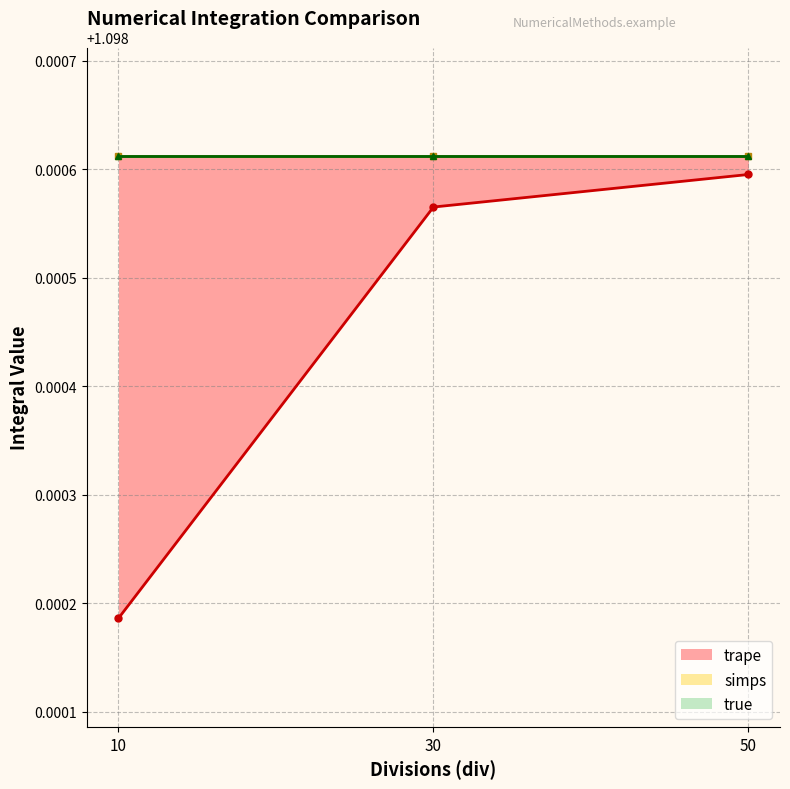

Reading right to left, extract all data points from this chart.

trape: 50=1.1	30=1.1	10=1.1
simps: 50=1.1	30=1.1	10=1.1
true: 50=1.1	30=1.1	10=1.1